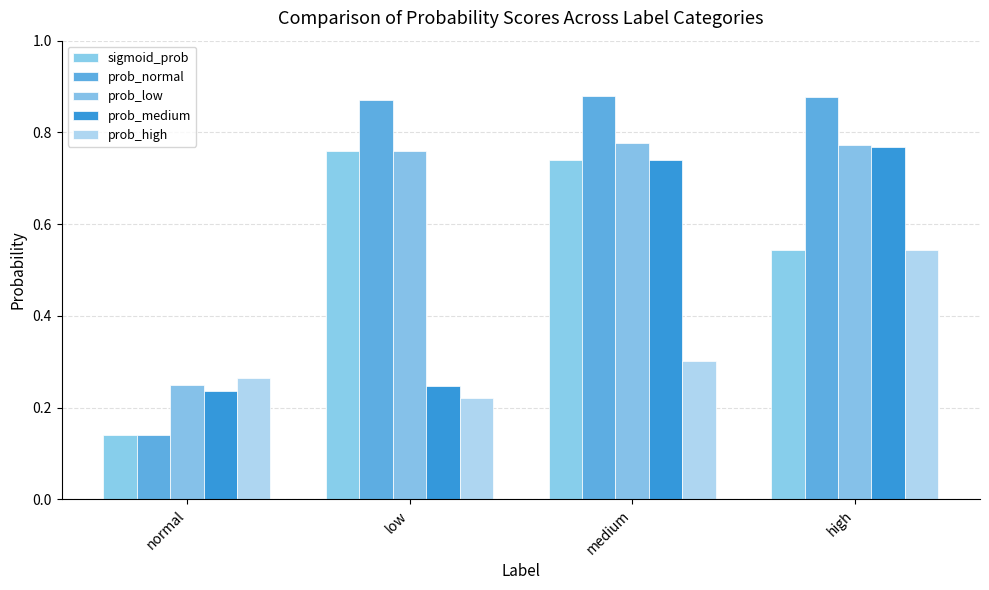

True or false: sigmoid_prob has a value of 0.8 at high.

False